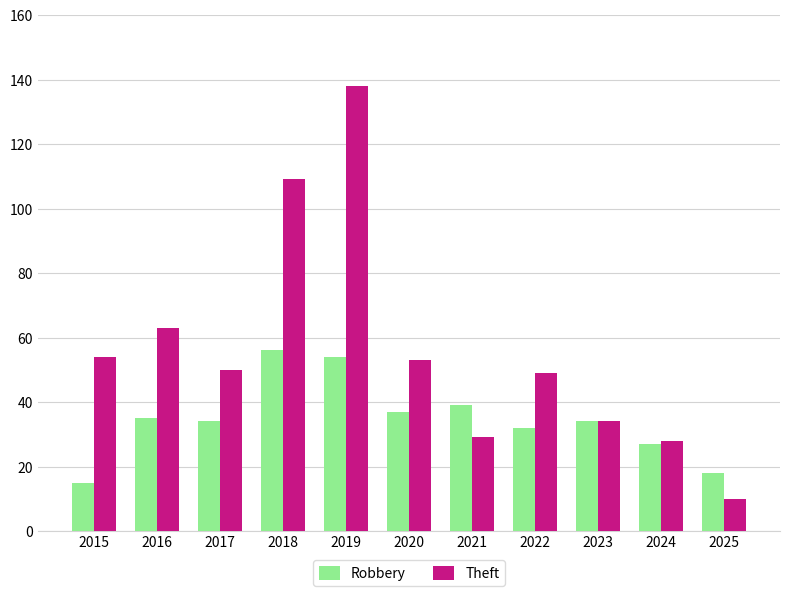

What is the value of the Theft bar at the 11th from the left?

10